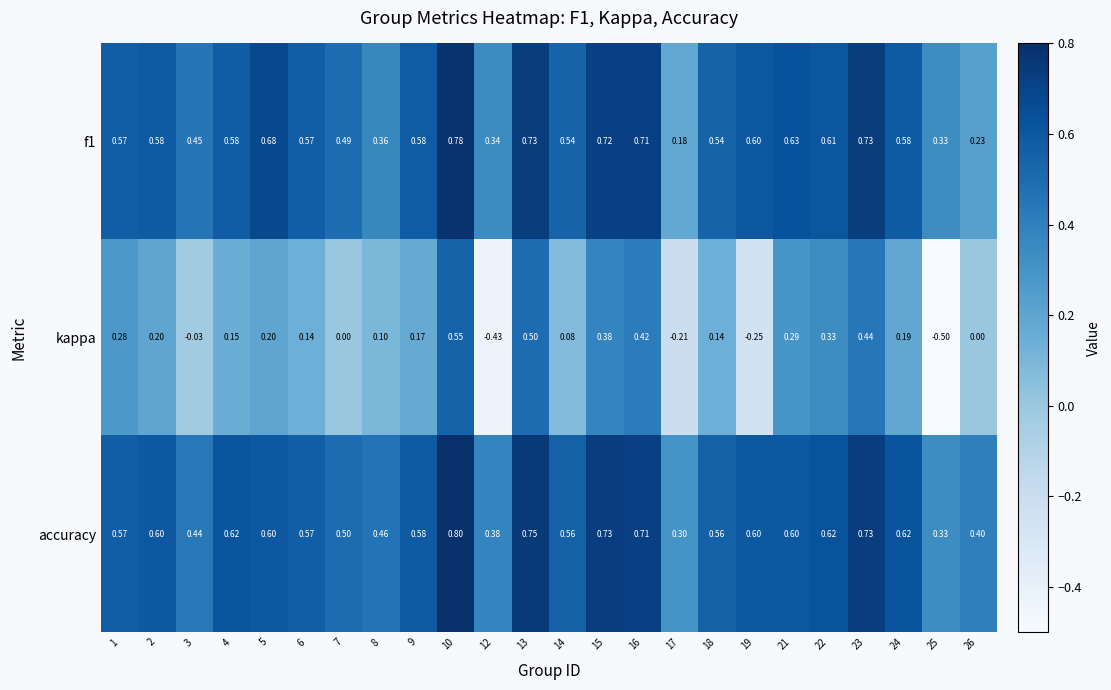

Which series changed the most between 10 and 21?

kappa